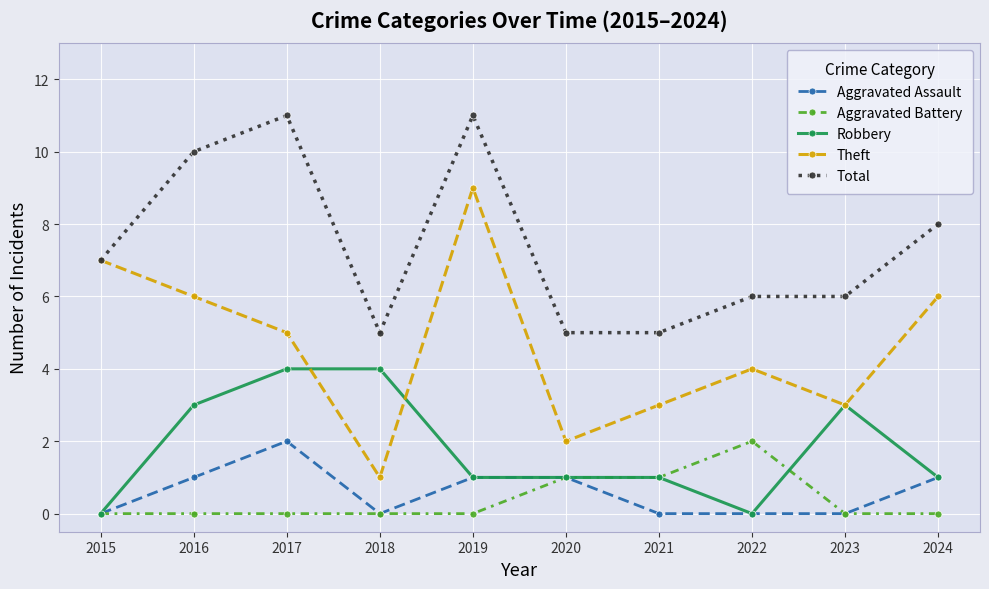

Which series has the largest range (max minus min)?

Theft